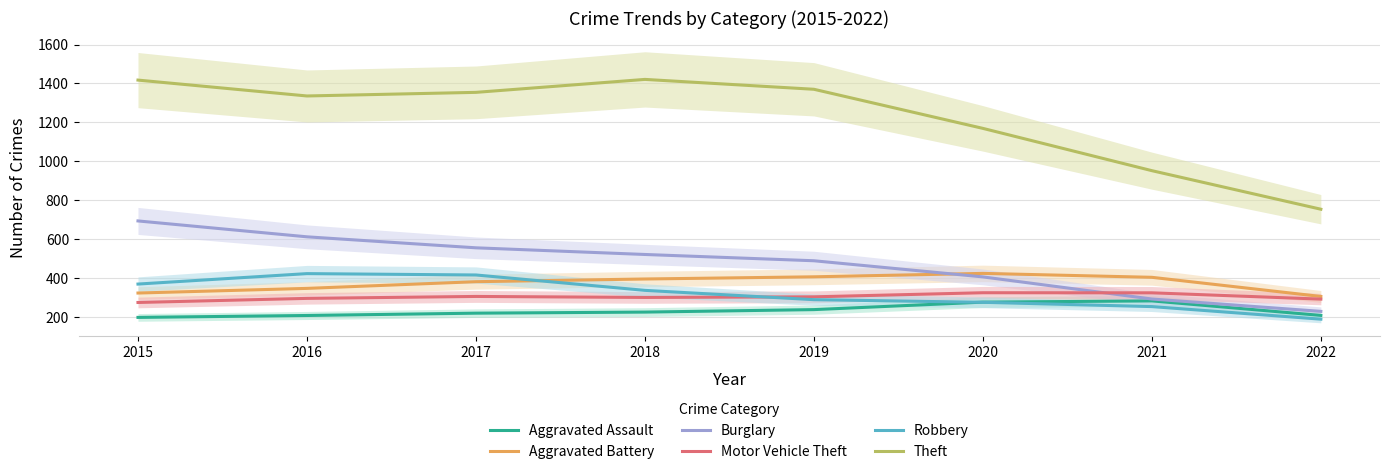

What is the total value across all series at 2020?

2874.6